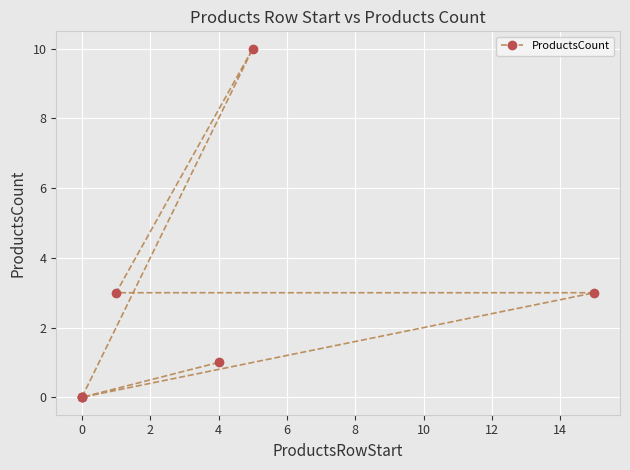

What is the difference between the maximum and minimum values?

10